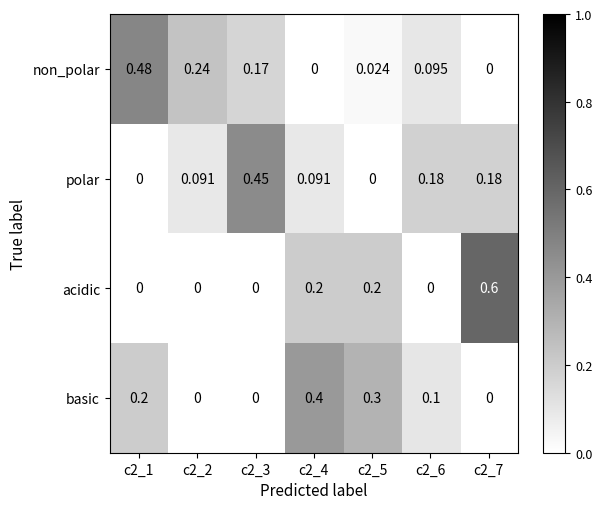

Which series has the largest total across all categories?

non_polar